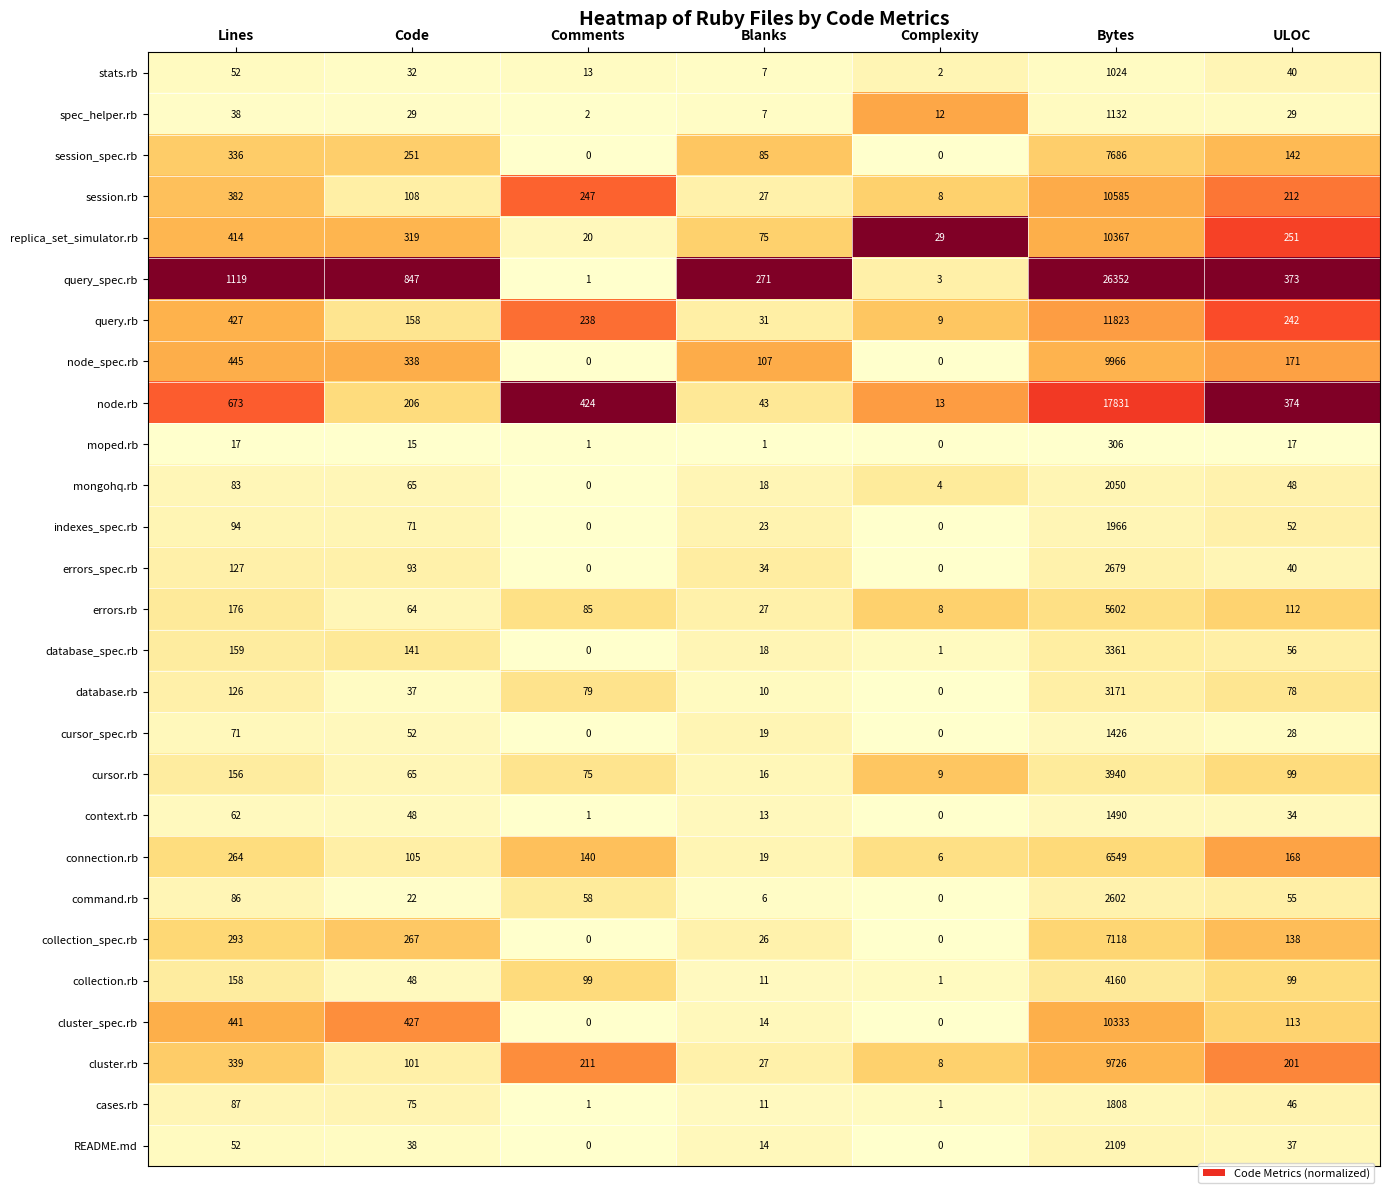

True or false: replica_set_simulator.rb has a value of 414 at Lines.

True